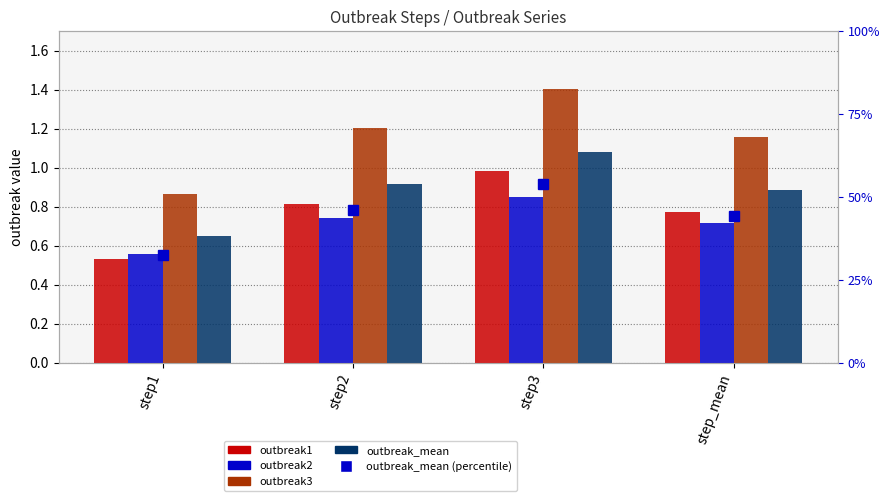

Which series has the largest total across all categories?

outbreak3